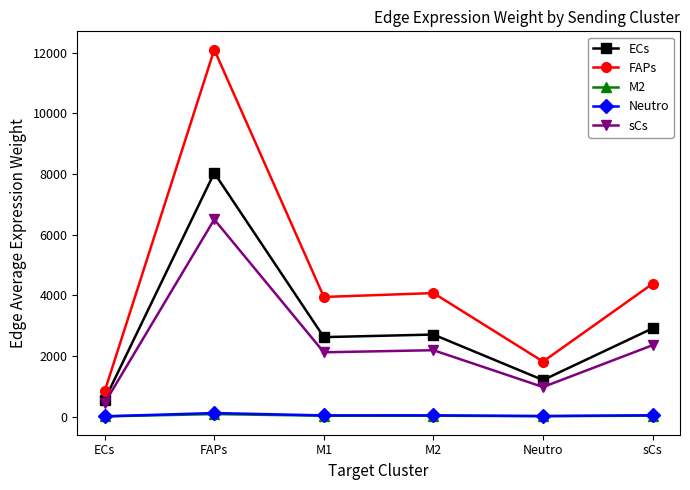

What is the value of the ECs point at the 3rd from the left?

2619.6